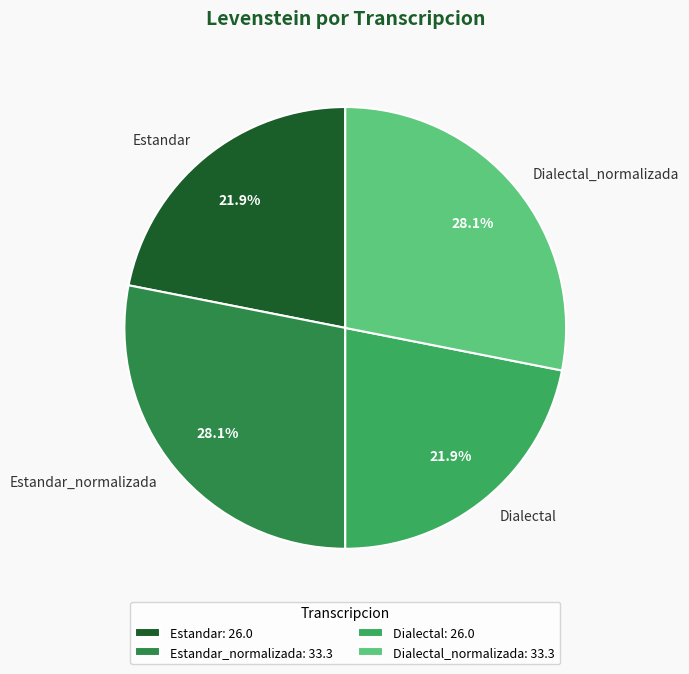

What portion of the pie excludes Estandar?

78.1%